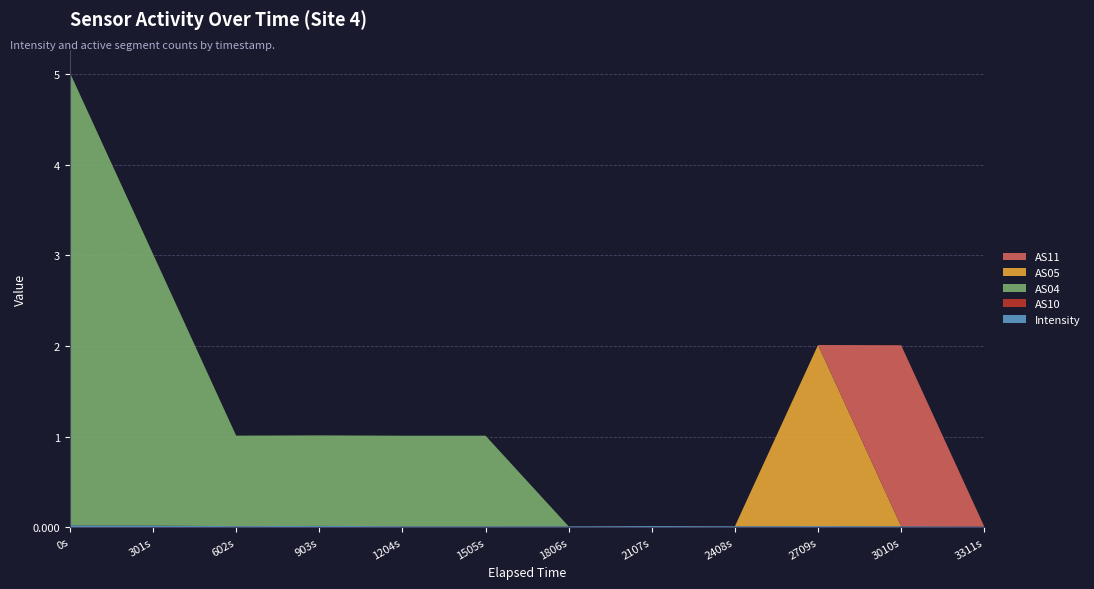

Reading left to right, what are all the values shown in this chart?

Intensity: 1690174915=0.0	1690175216=0.0	1690175517=0.0	1690175818=0.0	1690176119=0.0	1690176420=0.0	1690176721=0.0	1690177022=0.0	1690177323=0.0	1690177624=0.0	1690177925=0.0	1690178226=0.0
AS10: 1690174915=0.0	1690175216=0.0	1690175517=0.0	1690175818=0.0	1690176119=0.0	1690176420=0.0	1690176721=0.0	1690177022=0.0	1690177323=0.0	1690177624=0.0	1690177925=0.0	1690178226=0.0
AS04: 1690174915=5.0	1690175216=3.0	1690175517=1.0	1690175818=1.0	1690176119=1.0	1690176420=1.0	1690176721=0.0	1690177022=0.0	1690177323=0.0	1690177624=0.0	1690177925=0.0	1690178226=0.0
AS05: 1690174915=0.0	1690175216=0.0	1690175517=0.0	1690175818=0.0	1690176119=0.0	1690176420=0.0	1690176721=0.0	1690177022=0.0	1690177323=0.0	1690177624=2.0	1690177925=0.0	1690178226=0.0
AS11: 1690174915=0.0	1690175216=0.0	1690175517=0.0	1690175818=0.0	1690176119=0.0	1690176420=0.0	1690176721=0.0	1690177022=0.0	1690177323=0.0	1690177624=0.0	1690177925=2.0	1690178226=0.0